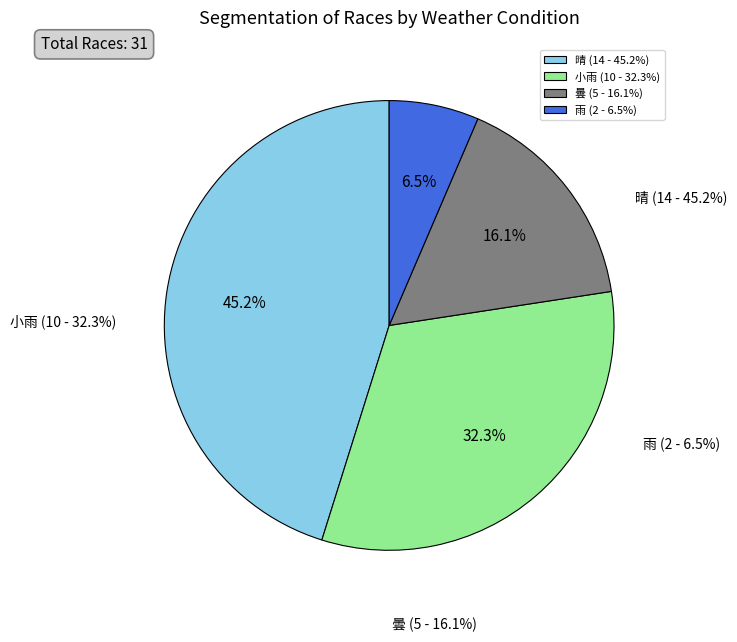

To the nearest percent, what portion does 雨 represent?

6%